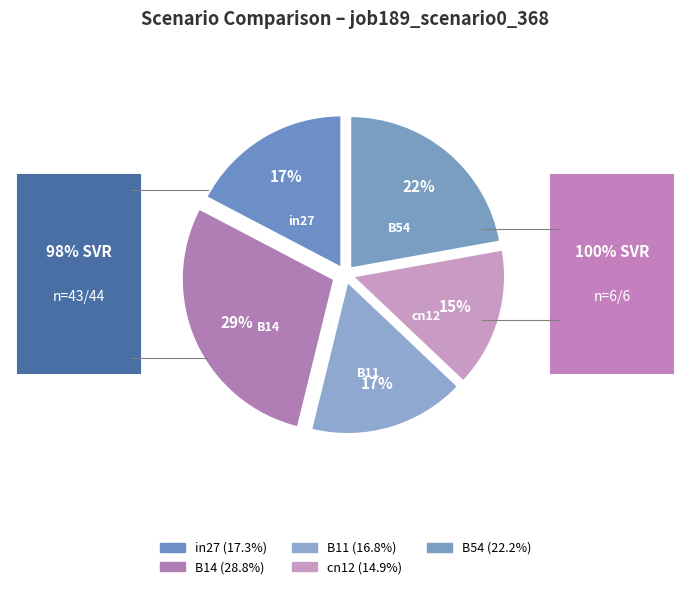

Is it true that cn12 is 15% of the pie?

True